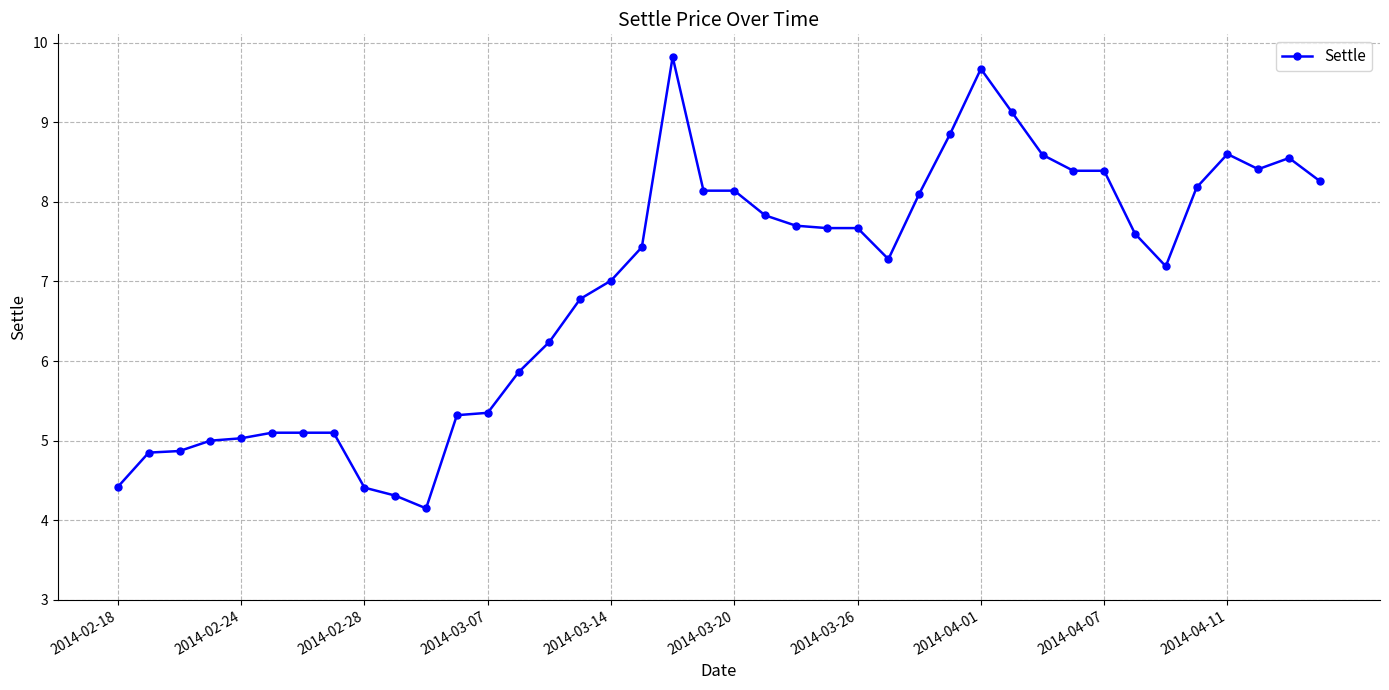

How many categories are shown in the chart?

40